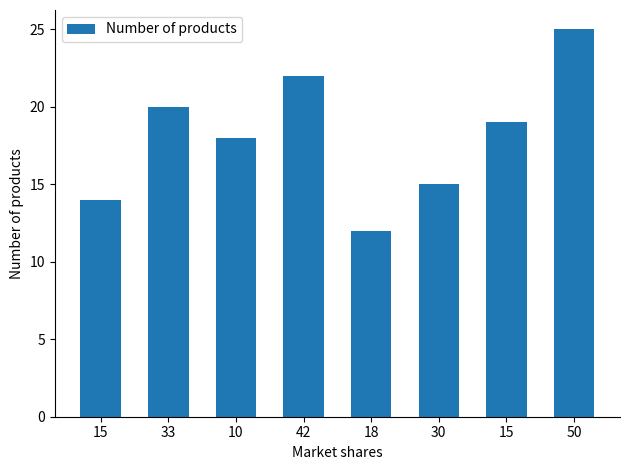

What is the sum of all values?

145